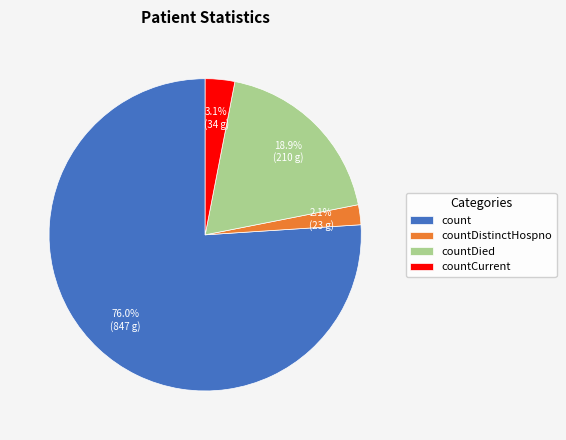

Combined, do countDistinctHospno and countCurrent account for over 50%?

No